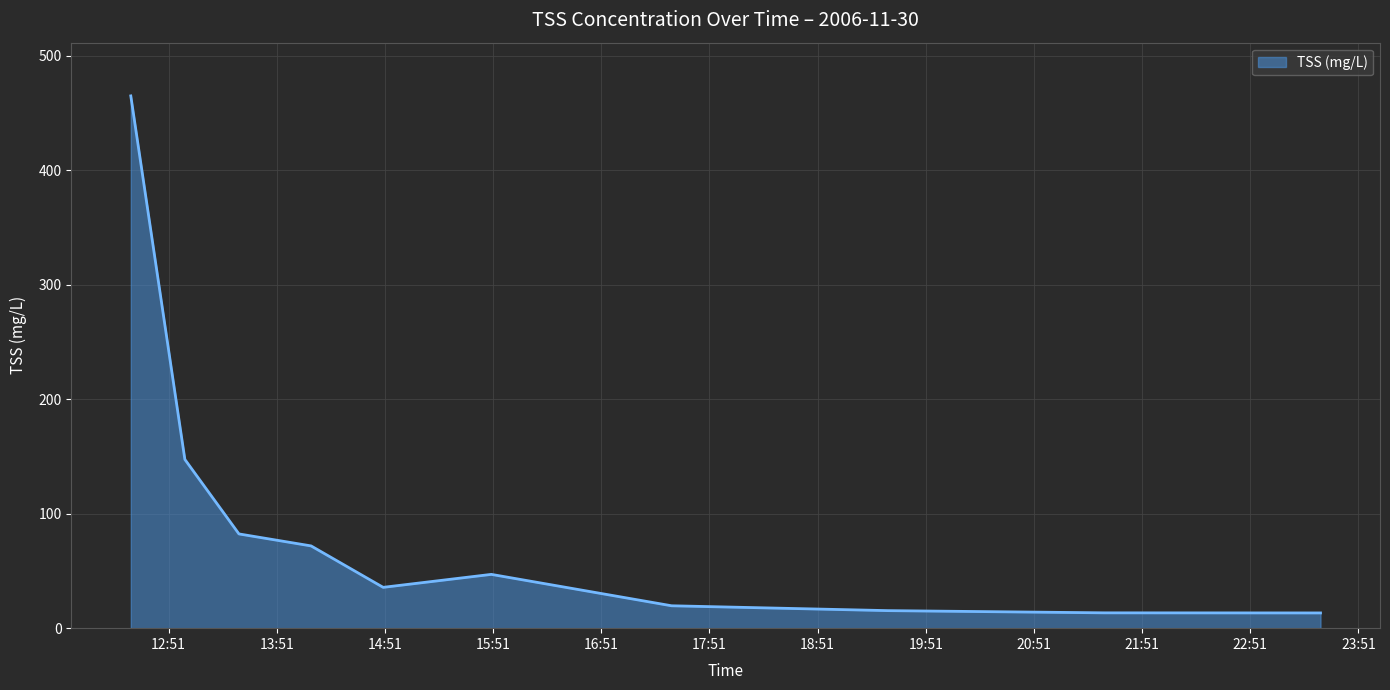

What is the minimum value shown in the chart?

13.3